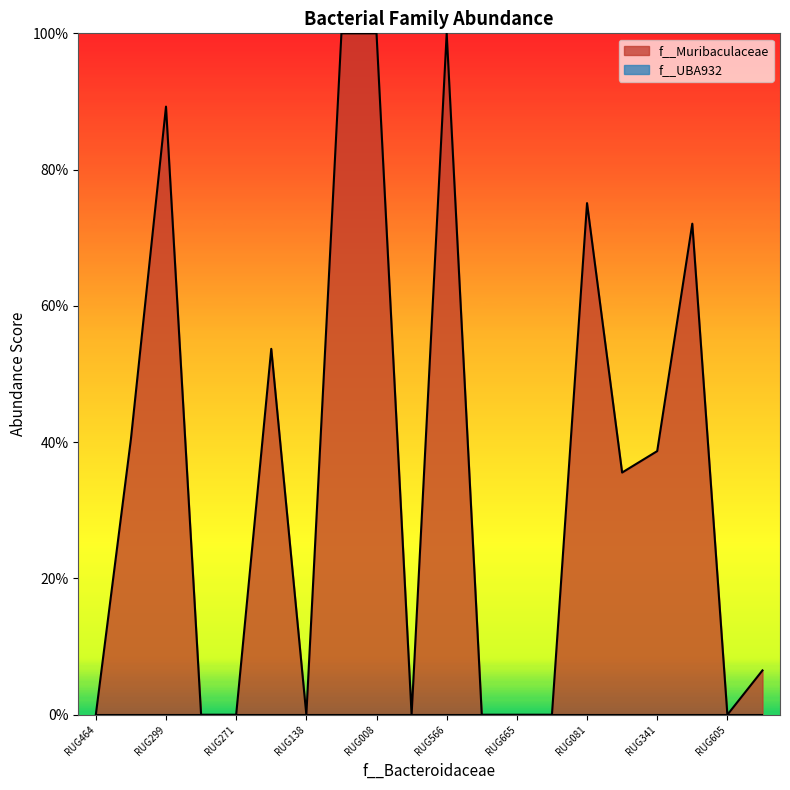

Reading left to right, transcribe all the data shown in this chart.

RUG464=0.0	RUG682=0.4	RUG299=0.9	RUG846=0.0	RUG271=0.0	RUG196=0.5	RUG138=0.0	RUG366=1.0	RUG008=1.0	RUG543=0.0	RUG566=1.0	RUG090=0.0	RUG665=0.0	RUG189=0.0	RUG081=0.8	RUG845=0.4	RUG341=0.4	RUG365=0.7	RUG605=0.0	RUG794=0.1